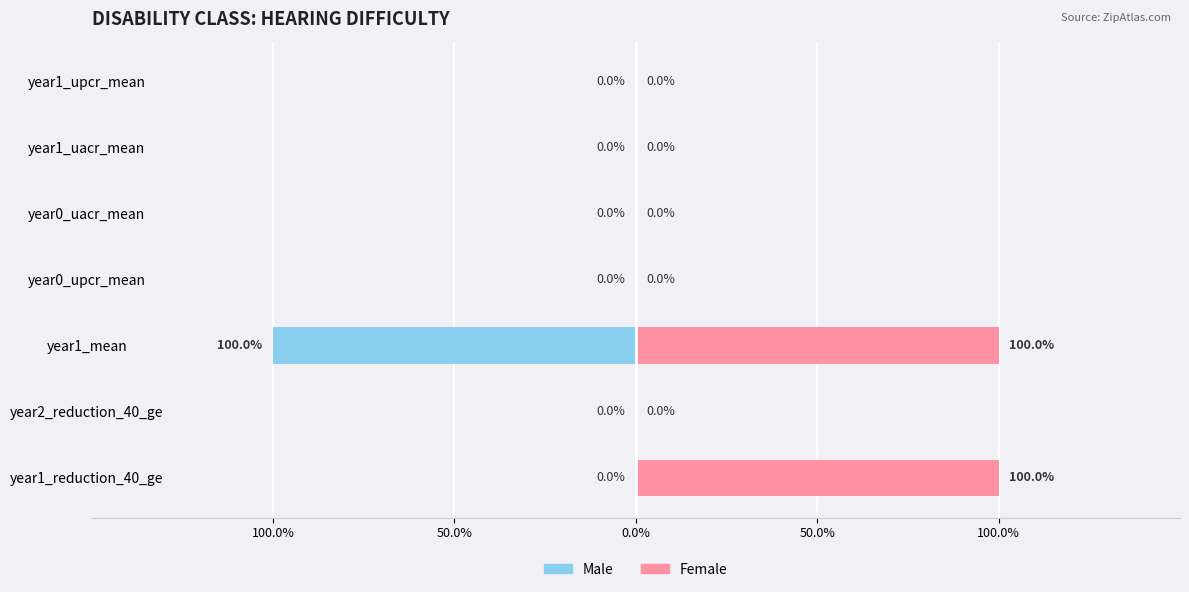

What is the label of the 7th bar from the right?

year1_reduction_40_ge